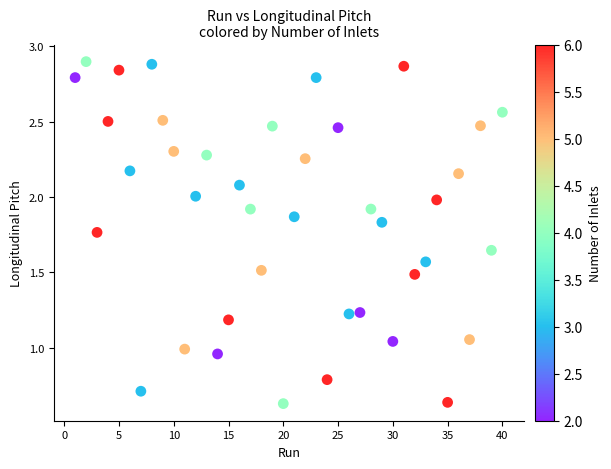

What is the range of X values (max minus min)?

39.0